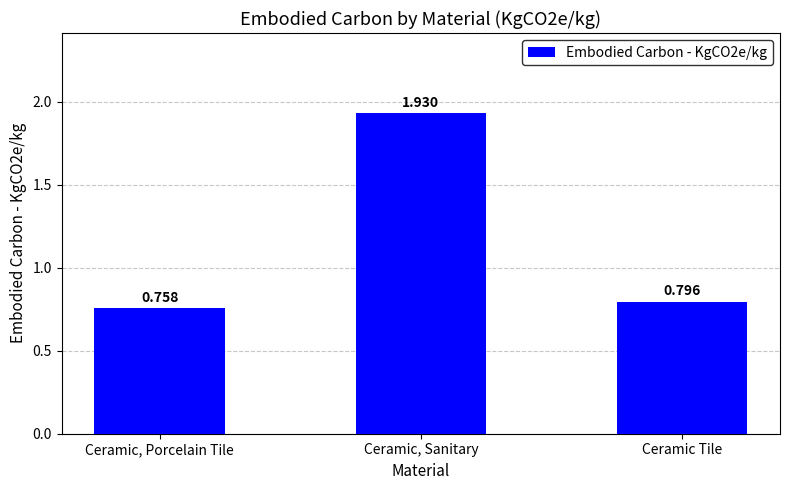

What is the change in value from Ceramic, Porcelain Tile to Ceramic, Sanitary?

+1.2